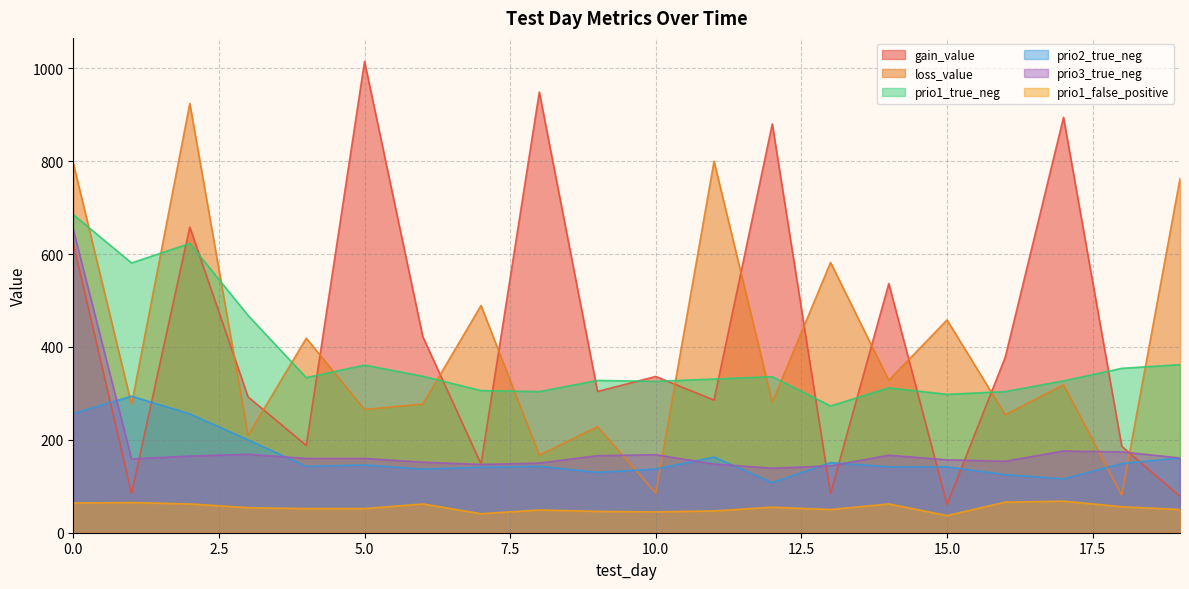

What is the sum of the prio3_true_neg values at 3 and 5?

329.0